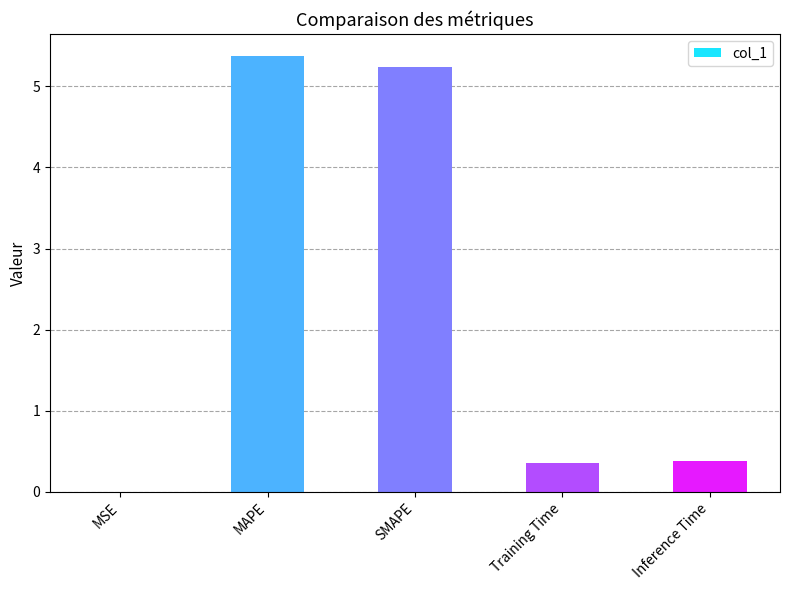

Approximately how many times larger is the value at SMAPE compared to MAPE?

1.0